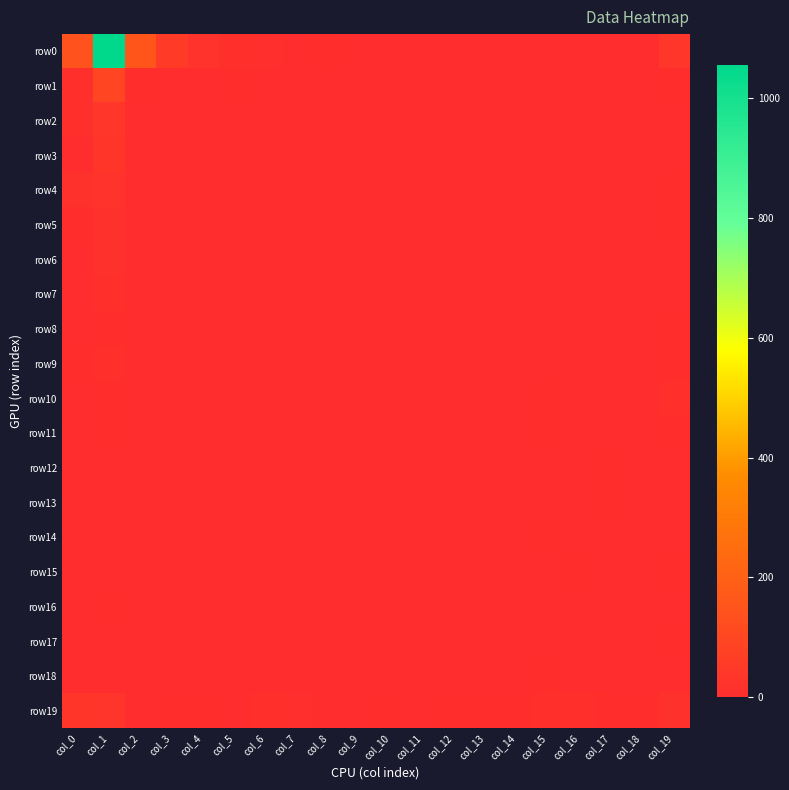

What is the difference between the highest and lowest values at col_1?

1054